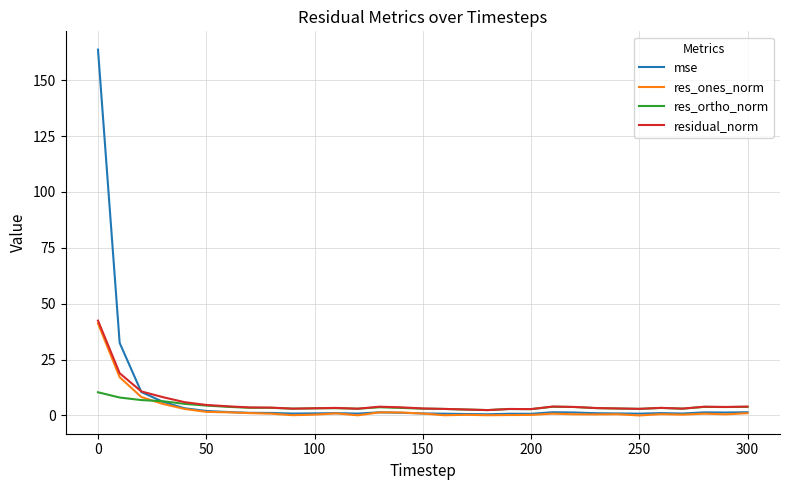

Which series has the widest spread of values?

mse